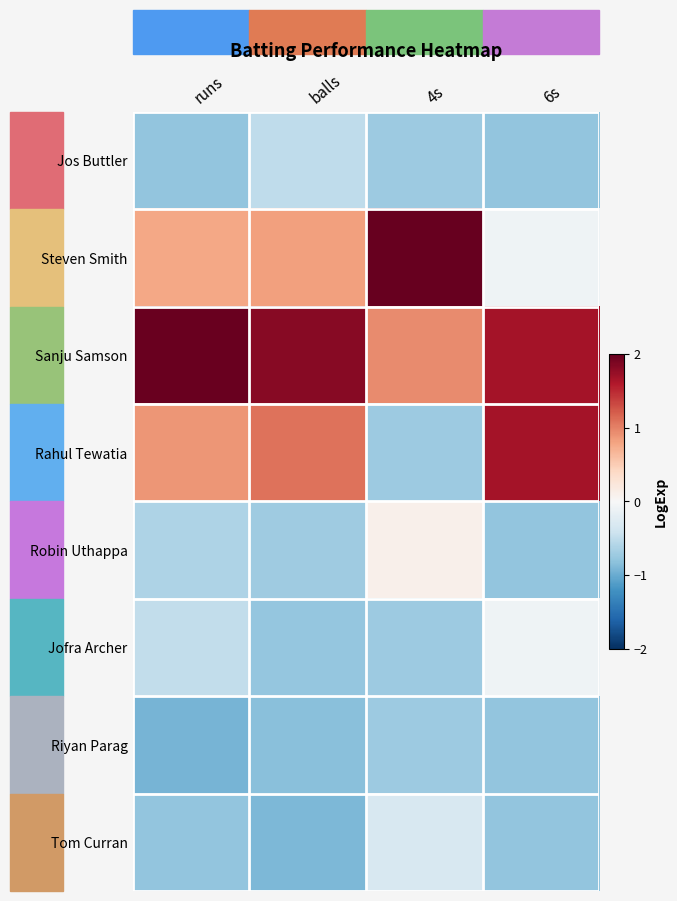

At which category is the sum across all series the highest?

runs